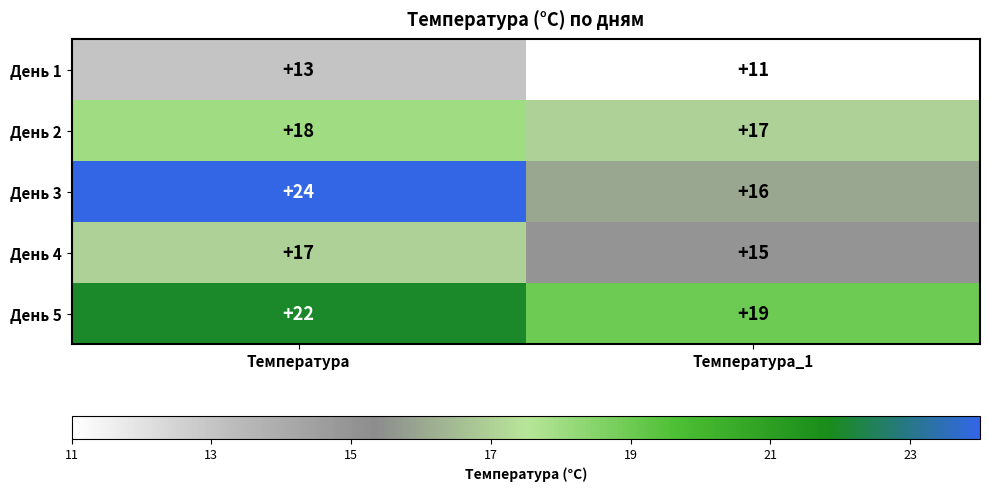

How many data points in День 1 are less than 13?

1